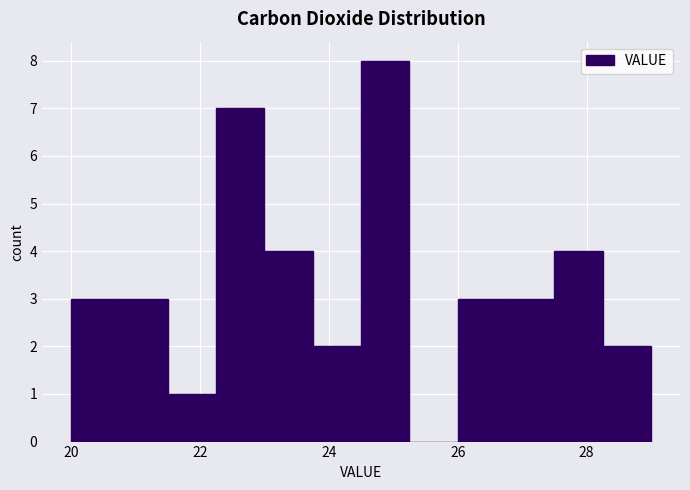

Around what value on the x-axis is the tallest bar? Give the approximate position of its centre, as read against the axis.

24.8